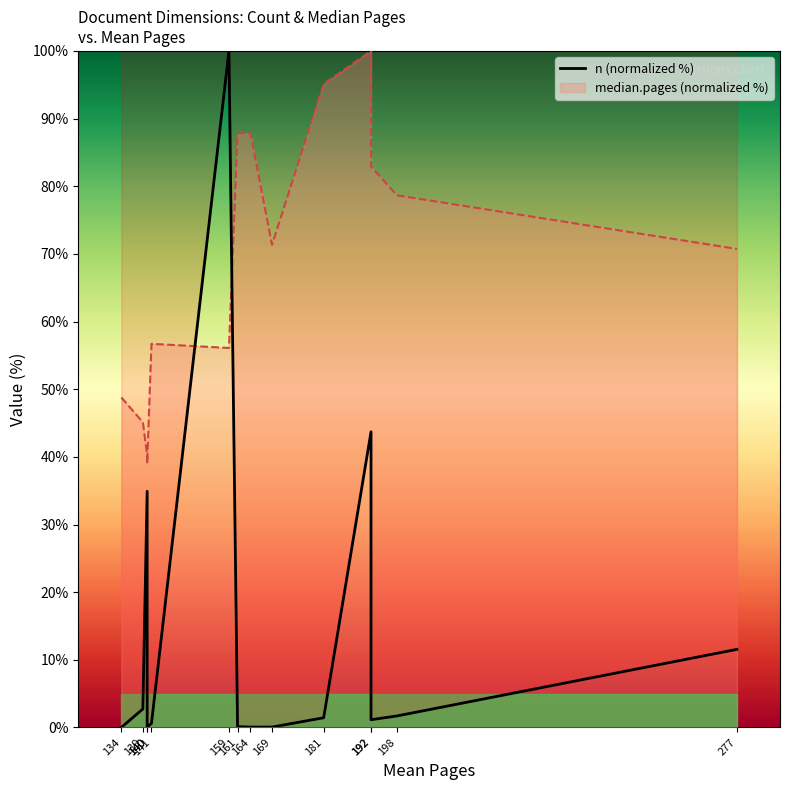

Which label corresponds to the smallest value in the chart?

134